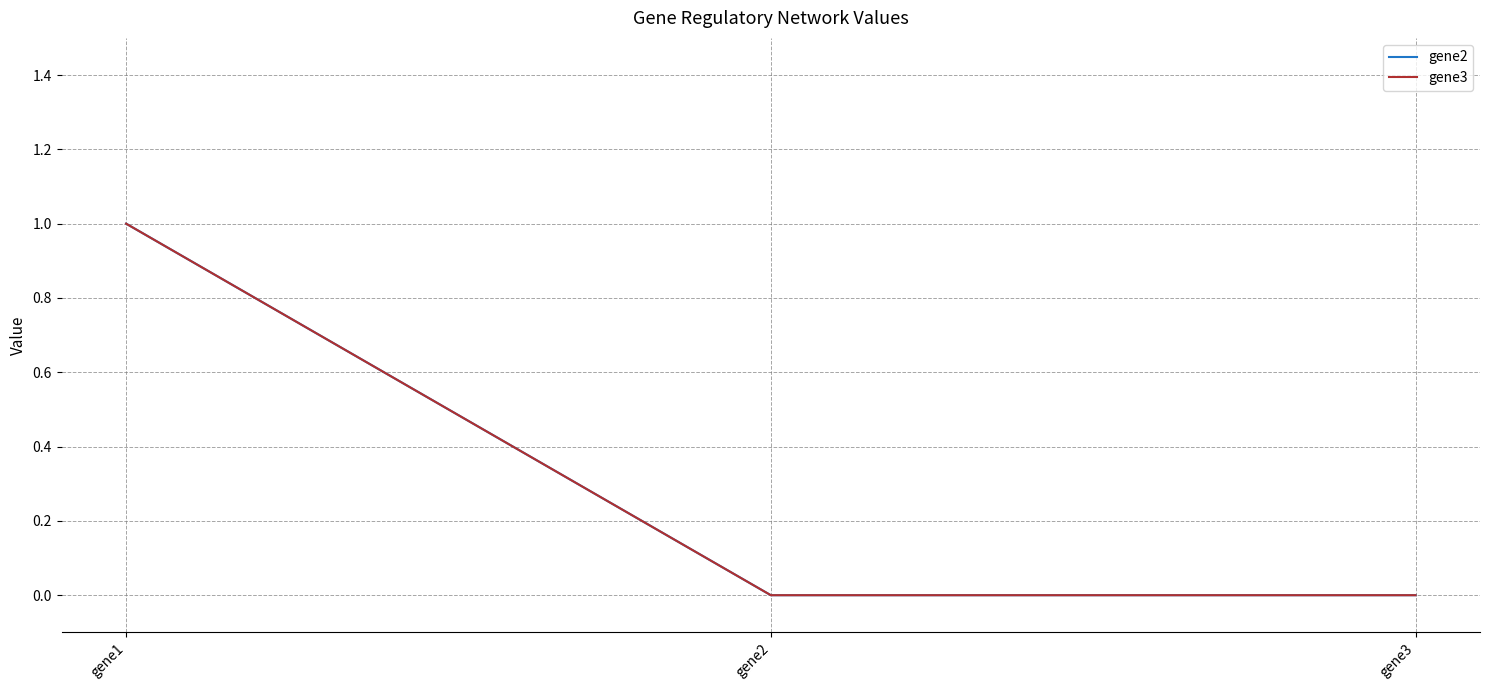

Does the chart display data point markers on the line(s)?

No